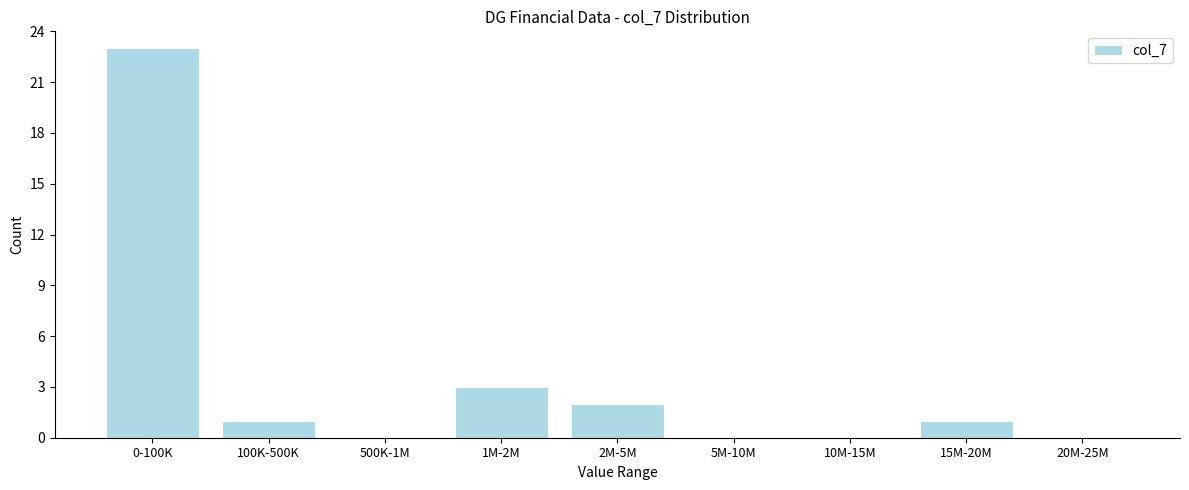

Reading right to left, extract all data points from this chart.

20M-25M=0	15M-20M=1	10M-15M=0	5M-10M=0	2M-5M=2	1M-2M=3	500K-1M=0	100K-500K=1	0-100K=23